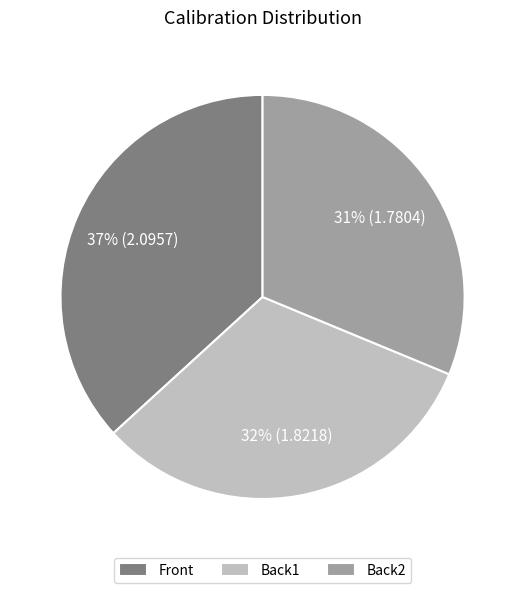

To the nearest percent, what portion does Back2 represent?

31%